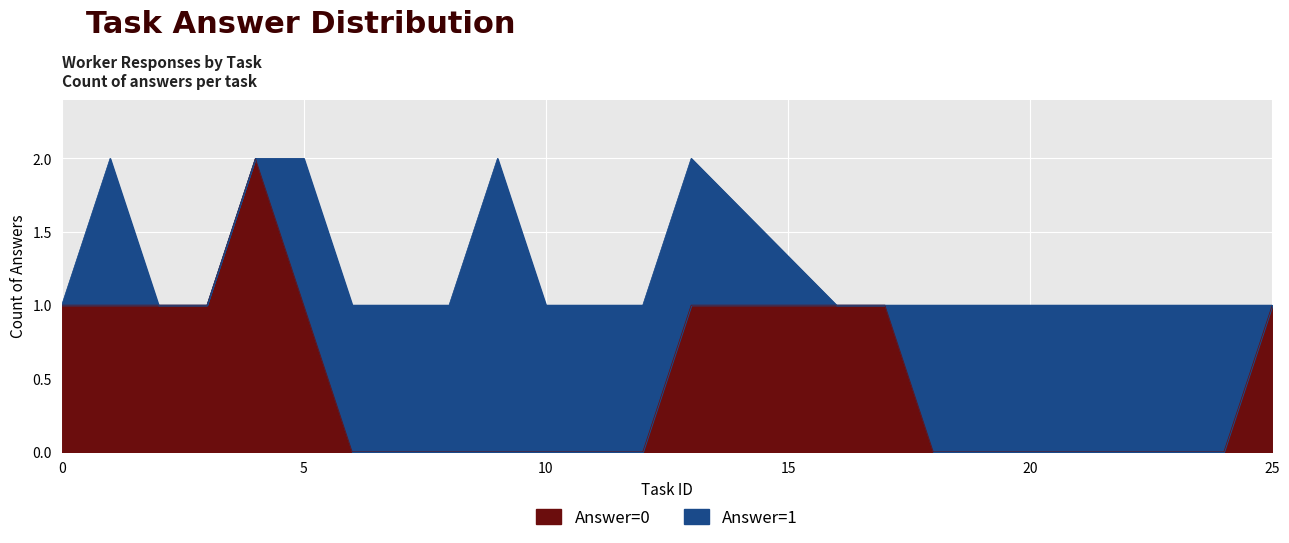

How many series are shown in this chart?

2